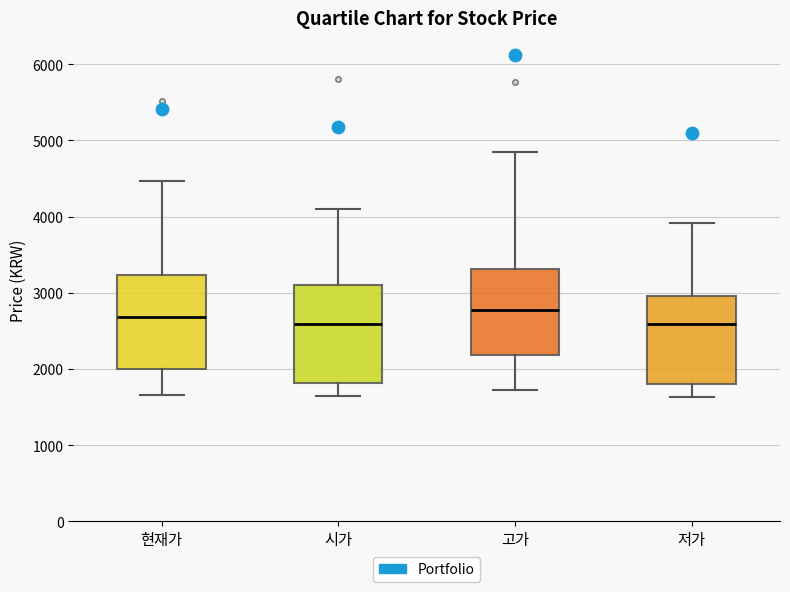

Which box's median line is the highest?

고가